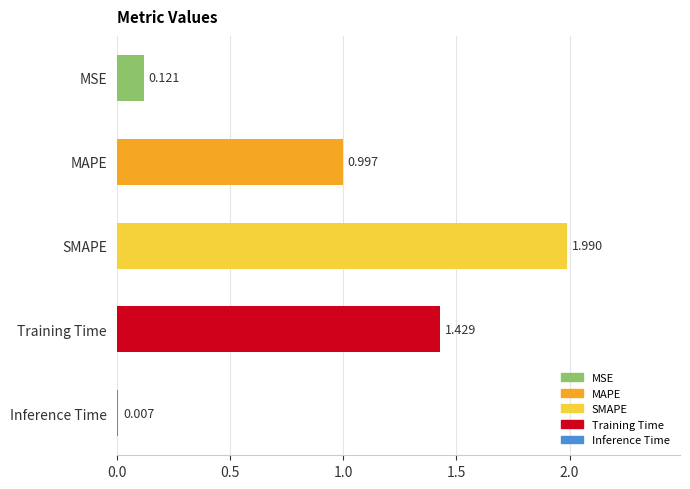

How many bars are there in total?

5